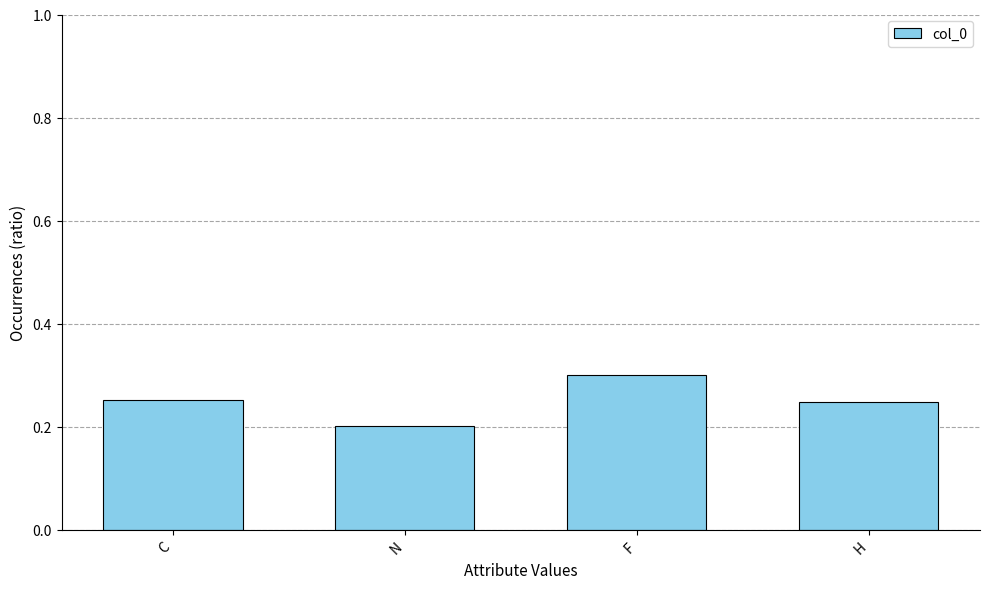

Are the bars grouped side by side (vs. stacked)?

No